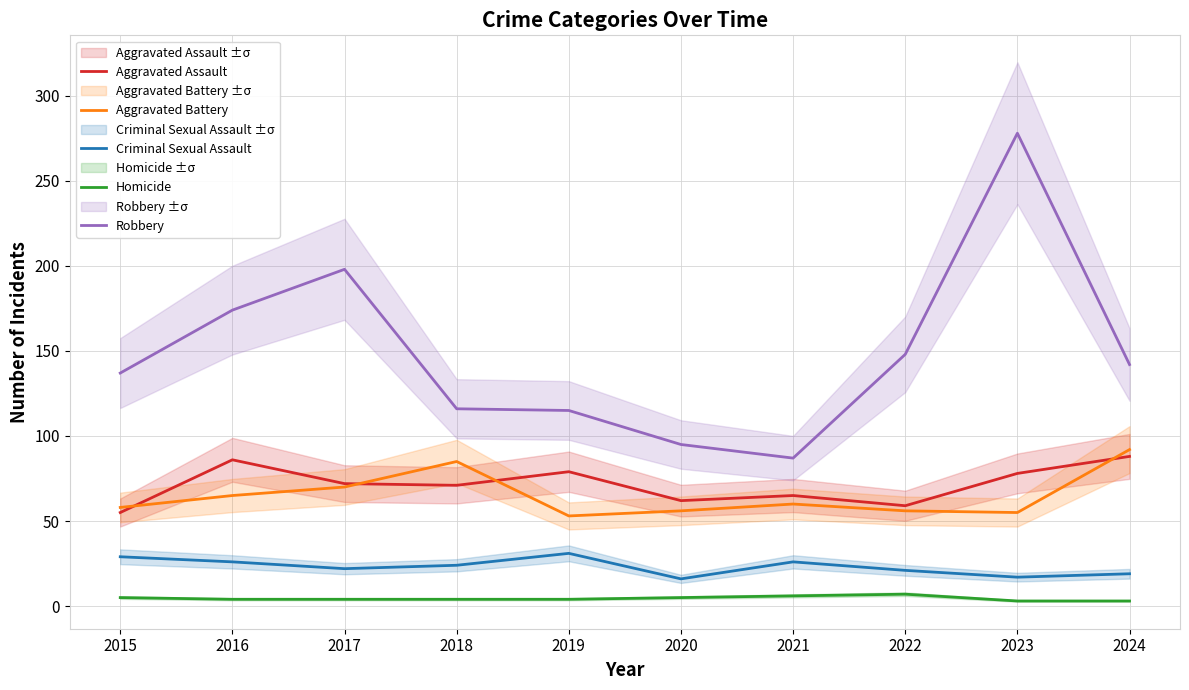

List the labels in order of Robbery value, largest first.

2023, 2017, 2016, 2022, 2024, 2015, 2018, 2019, 2020, 2021